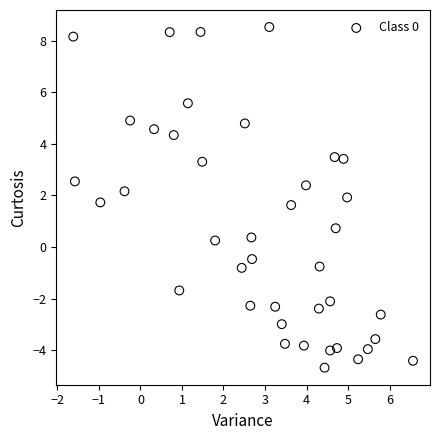

What Y value in the scatter plot is closest to 1?

0.7